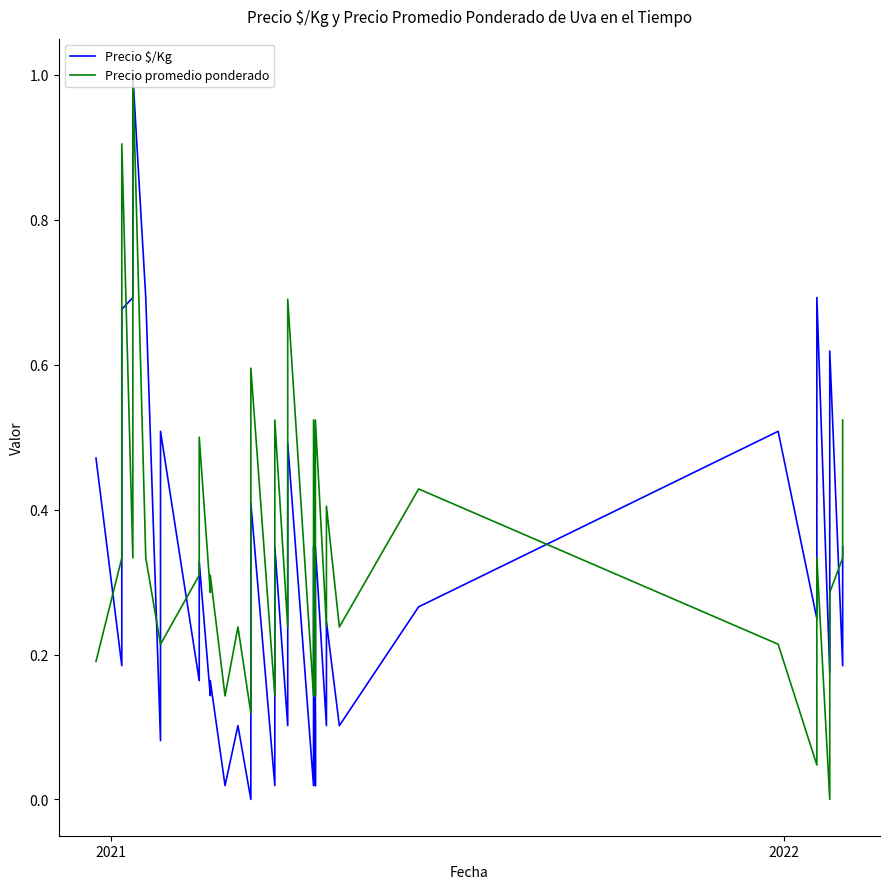

In Precio promedio ponderado, how many points are higher than both neighbors (excluding endpoints)?

11